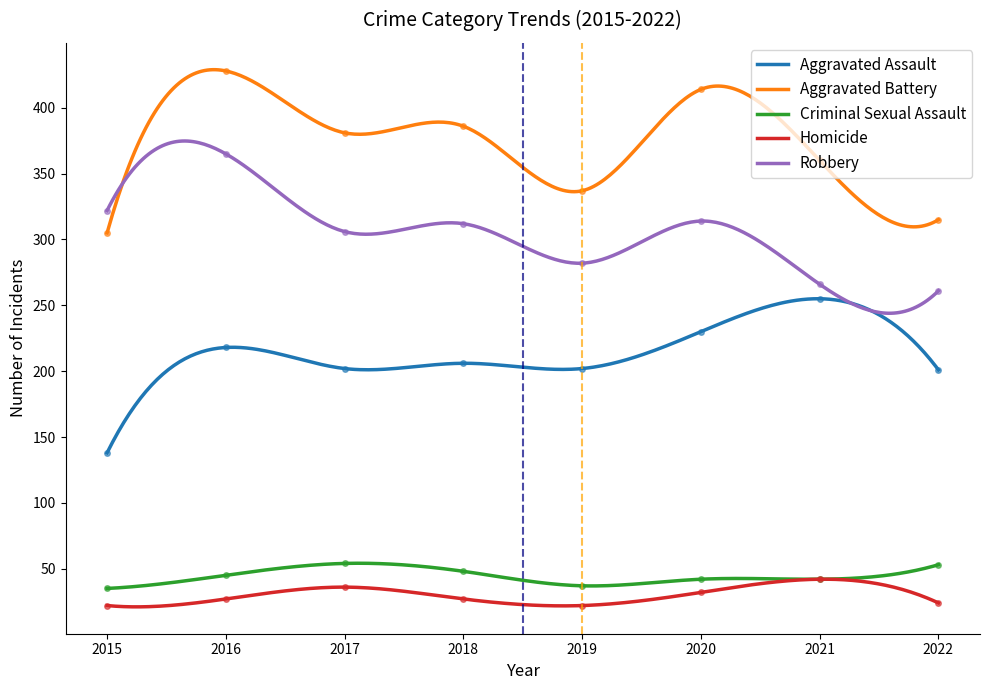

True or false: Aggravated Assault and Robbery intersect in this chart.

False